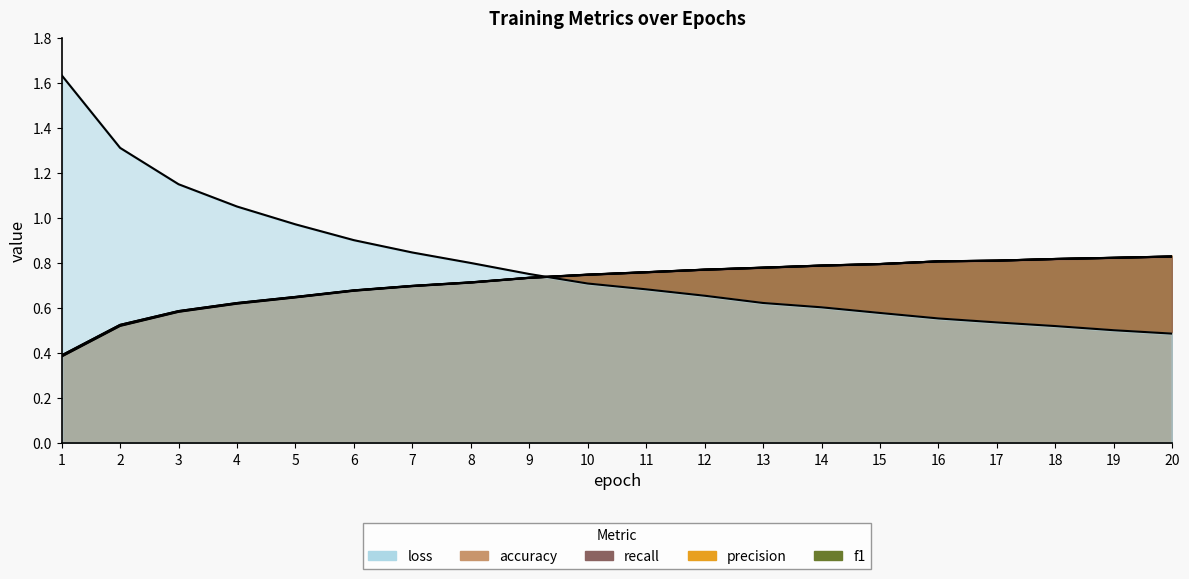

Which series changed the most between 5 and 19?

loss